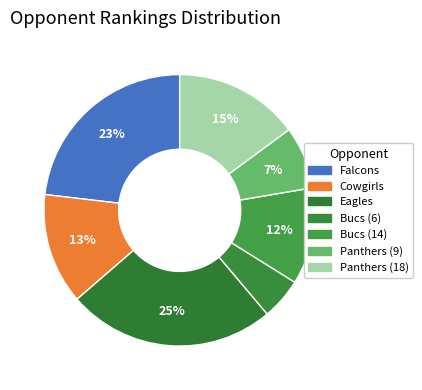

Combined, what portion of the pie is Panthers (18) and Eagles?

39.7%